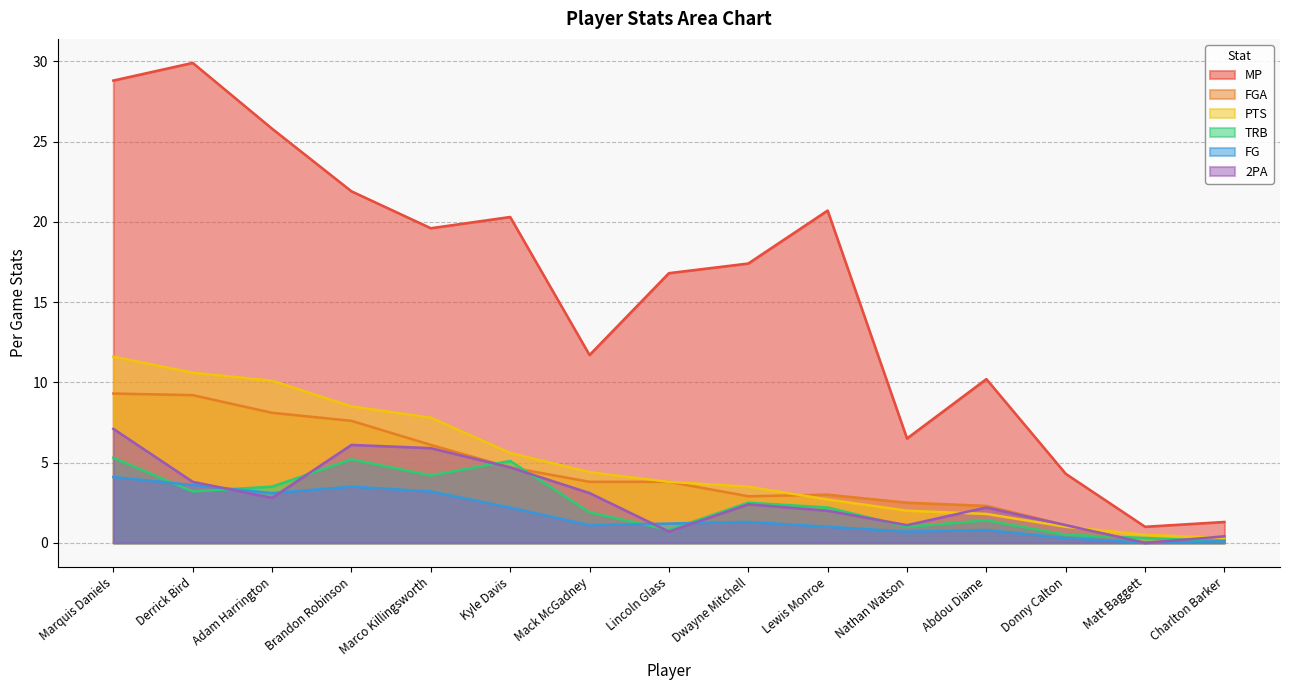

What is the label of the 12th point from the right?

Brandon Robinson